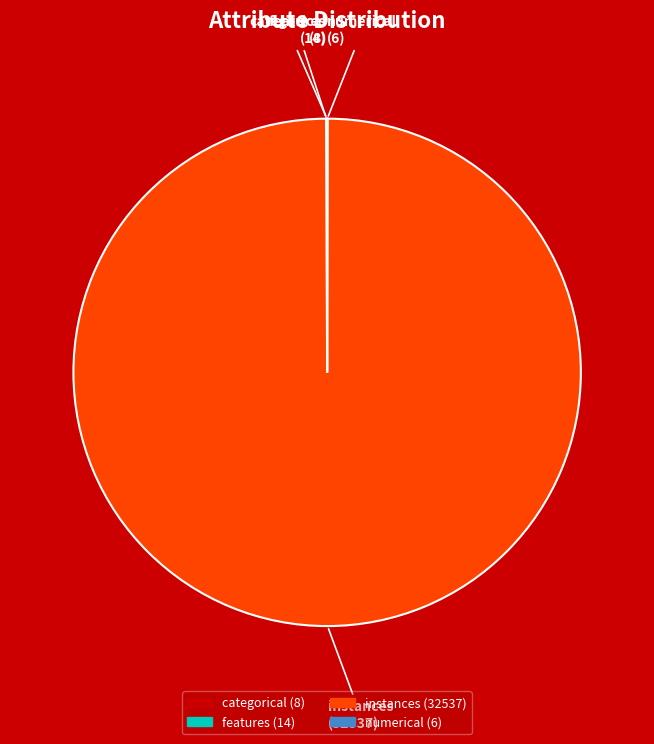

True or false: instances accounts for 100% of the total.

True